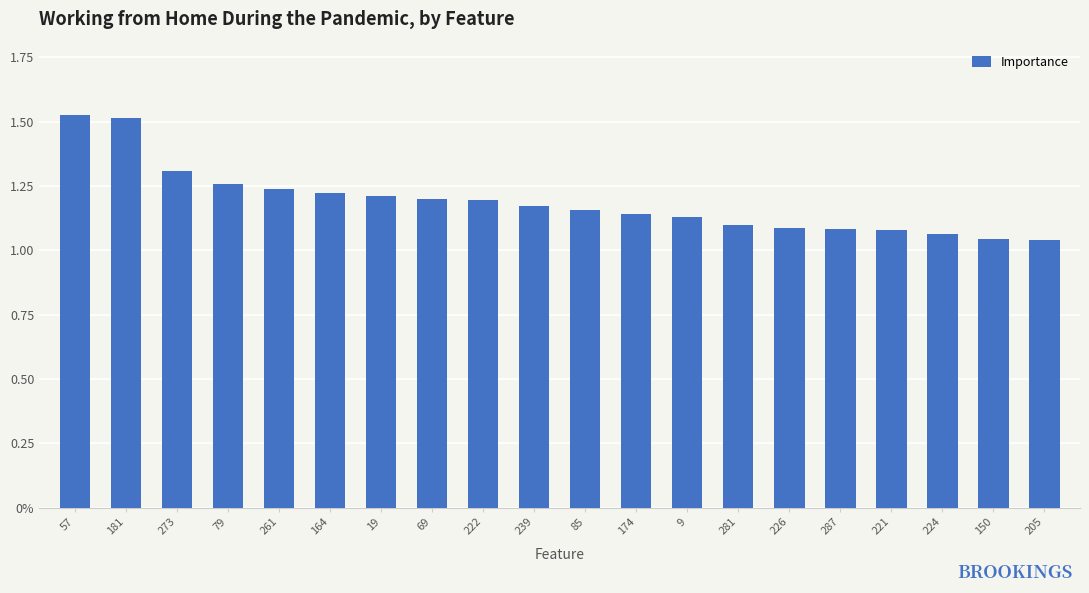

Approximately how many times larger is the value at 69 compared to 181?

0.8